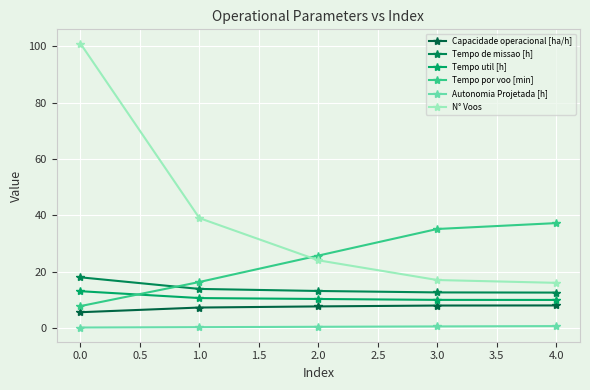

How many distinct data groups are displayed?

6